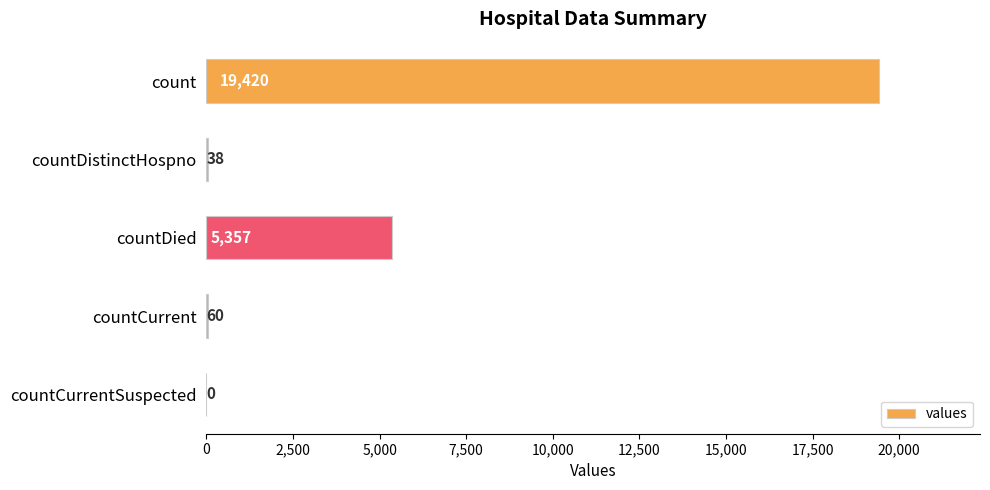

Which has a higher value, countDistinctHospno or countDied?

countDied